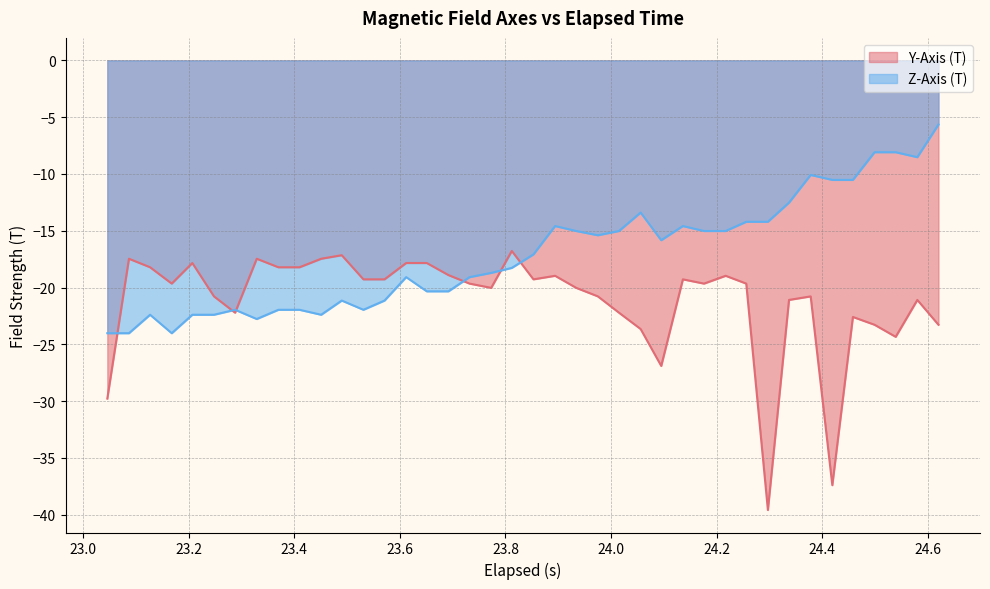

Which series has the largest range (max minus min)?

Y-Axis (T)